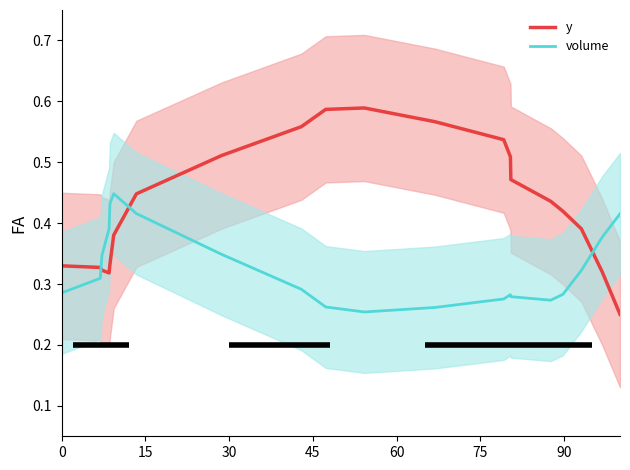

Count the y values in the range 0 to 1.

20